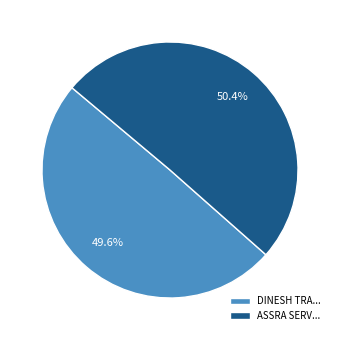

What is the total percentage of DINESH TRA... and ASSRA SERV...?

100.0%